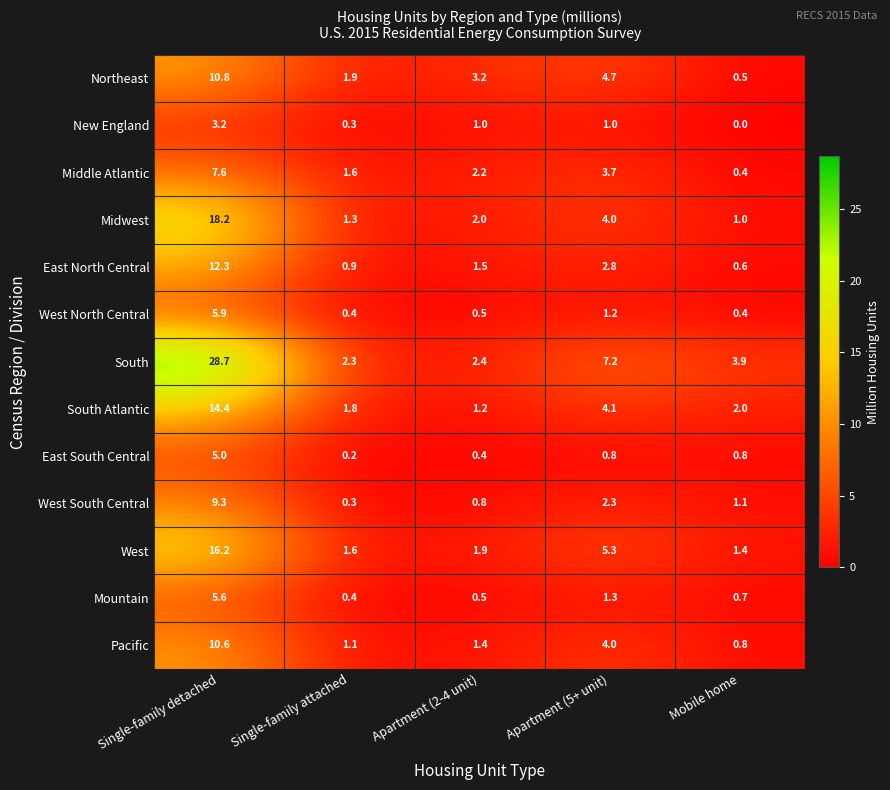

What is the difference between the East South Central values at Apartment (2-4 unit) and Single-family detached?

4.6